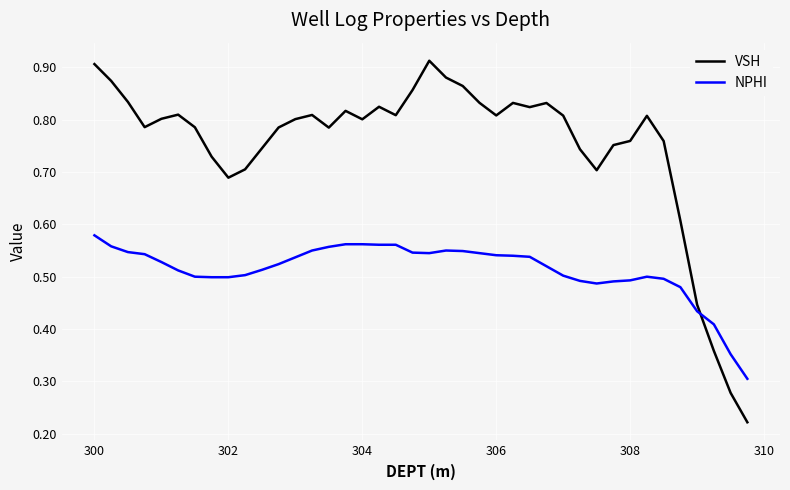

Which series has the largest range (max minus min)?

VSH